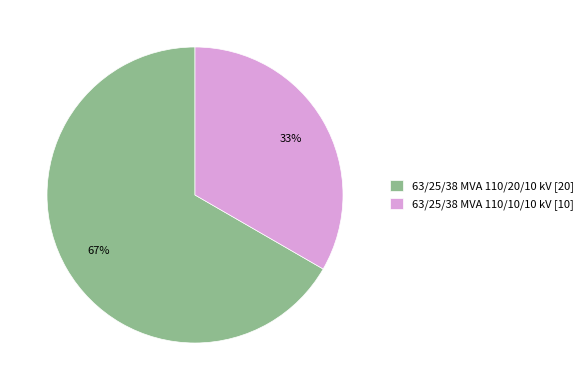

What is the largest slice in the pie chart?

63/25/38 MVA 110/20/10 kV